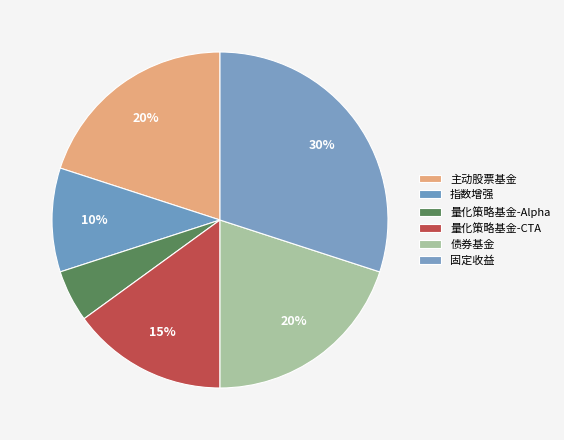

How many segments does this pie chart have?

6